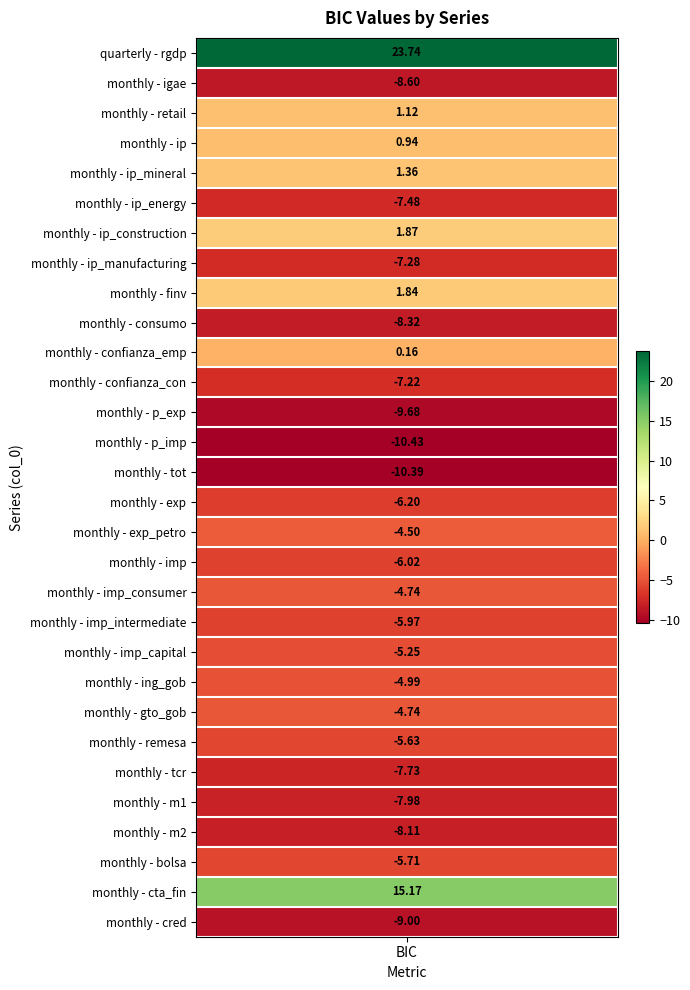

What is the difference between the maximum and minimum values?

34.2